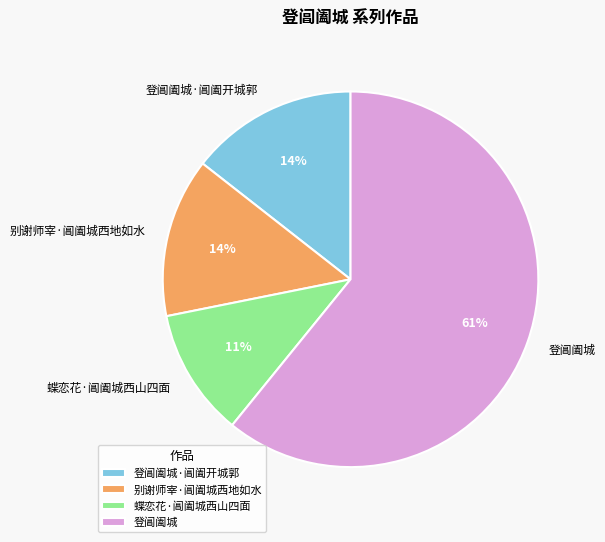

What percentage is the 登阊阖城 slice, to the nearest percent?

61%